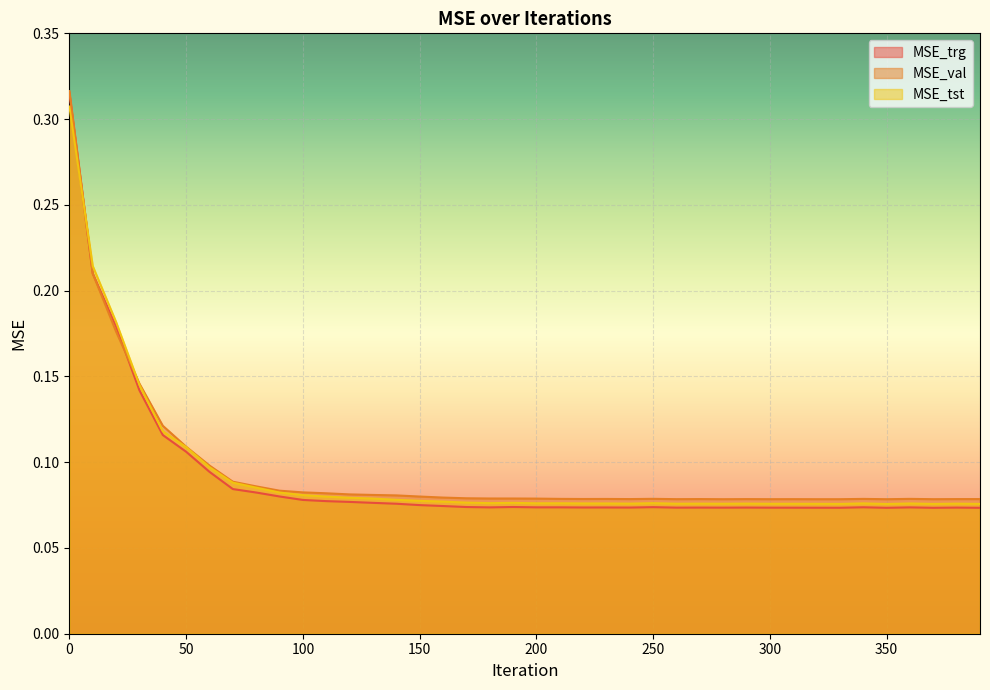

Rank the series at 120 from highest to lowest value.

MSE_val, MSE_tst, MSE_trg